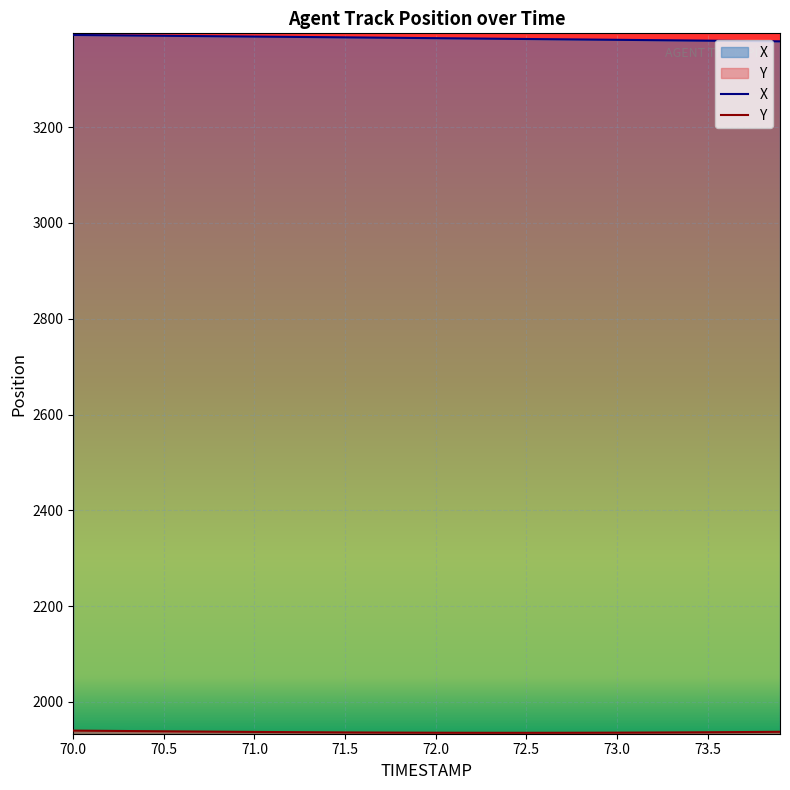

Reading left to right, list all the values displayed in this chart.

X: 70.0=3392.5	70.1=3392.2	70.2=3391.9	70.3=3391.5	70.4=3391.2	70.5=3390.8	70.6=3390.5	70.7=3390.2	70.8=3389.8	70.9=3389.5	71.0=3389.2	71.1=3388.8	71.2=3388.5	71.3=3388.2	71.4=3387.9	71.5=3387.5	71.6=3387.2	71.7=3386.9	71.8=3386.5	71.9=3386.2	72.0=3385.8	72.1=3385.5	72.2=3385.1	72.3=3384.8	72.4=3384.4	72.5=3384.1	72.6=3383.8	72.7=3383.4	72.8=3383.1	72.9=3382.7	73.0=3382.4	73.1=3382.1	73.2=3381.7	73.3=3381.3	73.4=3381.0	73.5=3380.7	73.6=3380.3	73.7=3379.9	73.8=3379.6	73.9=3379.2
Y: 70.0=1940.3	70.1=1940.0	70.2=1939.7	70.3=1939.4	70.4=1939.1	70.5=1938.8	70.6=1938.5	70.7=1938.3	70.8=1938.0	70.9=1937.8	71.0=1937.5	71.1=1937.3	71.2=1937.1	71.3=1936.9	71.4=1936.7	71.5=1936.5	71.6=1936.3	71.7=1936.2	71.8=1936.1	71.9=1936.0	72.0=1935.9	72.1=1935.8	72.2=1935.8	72.3=1935.7	72.4=1935.7	72.5=1935.7	72.6=1935.7	72.7=1935.8	72.8=1935.8	72.9=1935.9	73.0=1936.0	73.1=1936.1	73.2=1936.3	73.3=1936.4	73.4=1936.6	73.5=1936.8	73.6=1937.0	73.7=1937.3	73.8=1937.5	73.9=1937.8